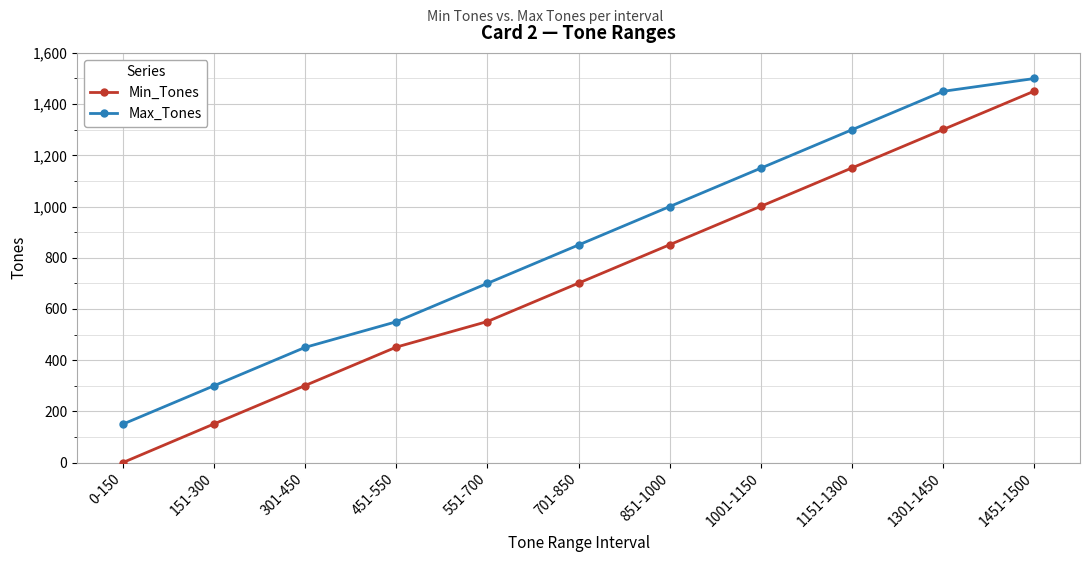

True or false: Min_Tones has a value of 1451 at 1451-1500.

True